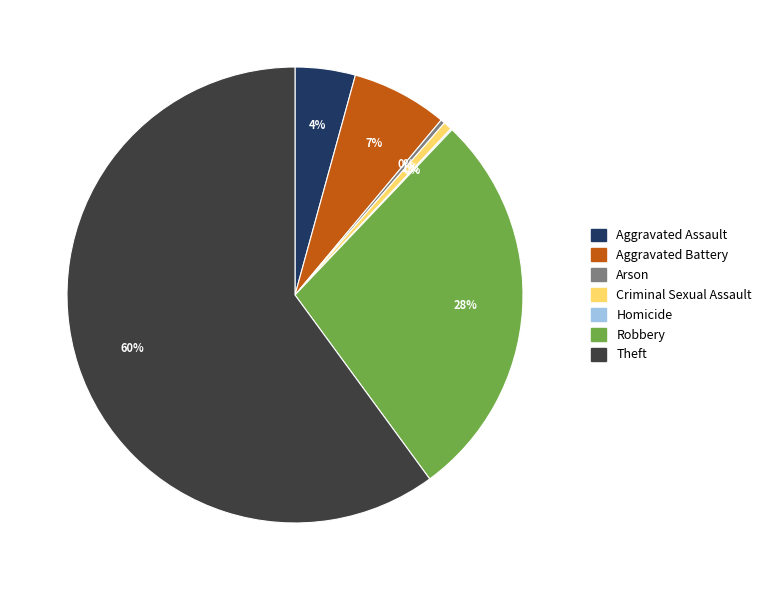

To the nearest percent, what is the combined percentage of Aggravated Assault and Theft?

64%